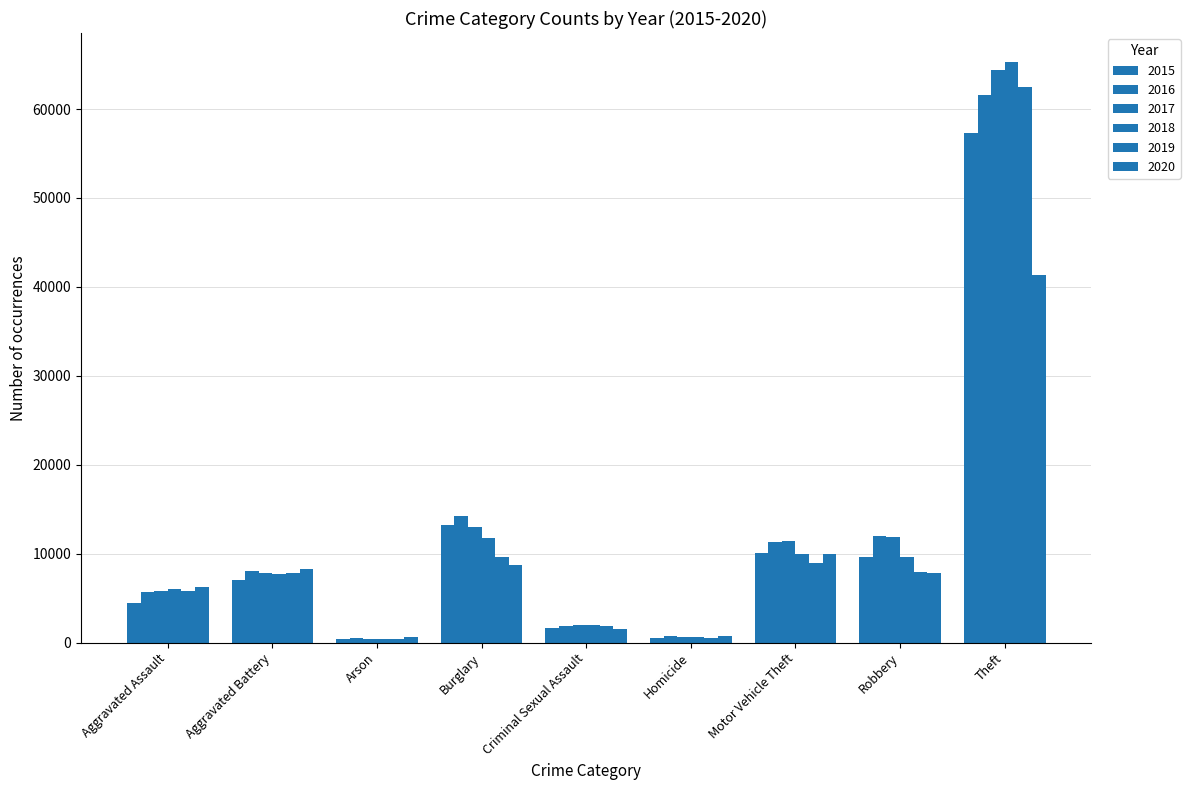

Is it true that 2016 equals 14289 at Burglary?

True